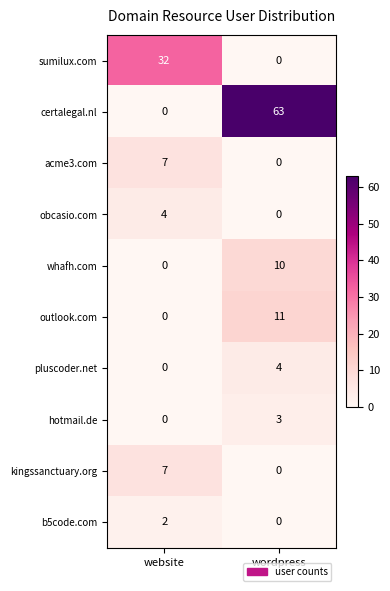

What is the difference between the maximum and minimum values in the pluscoder.net series?

4